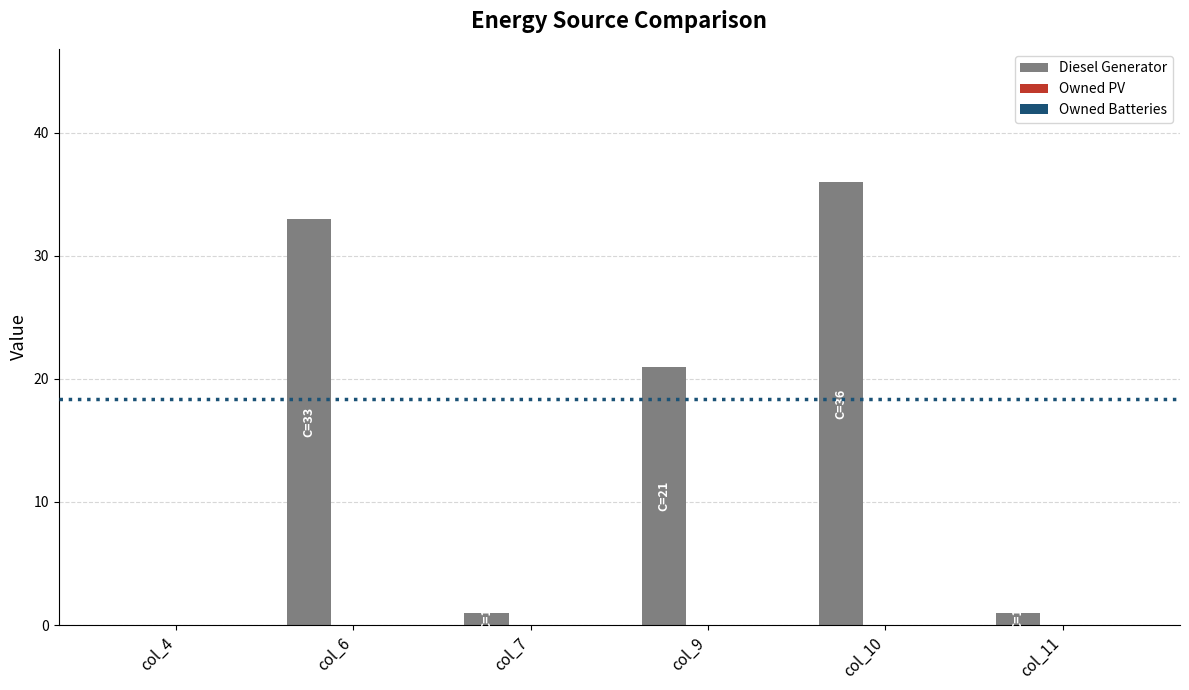

Which has a higher value, col_9 or col_10?

col_10